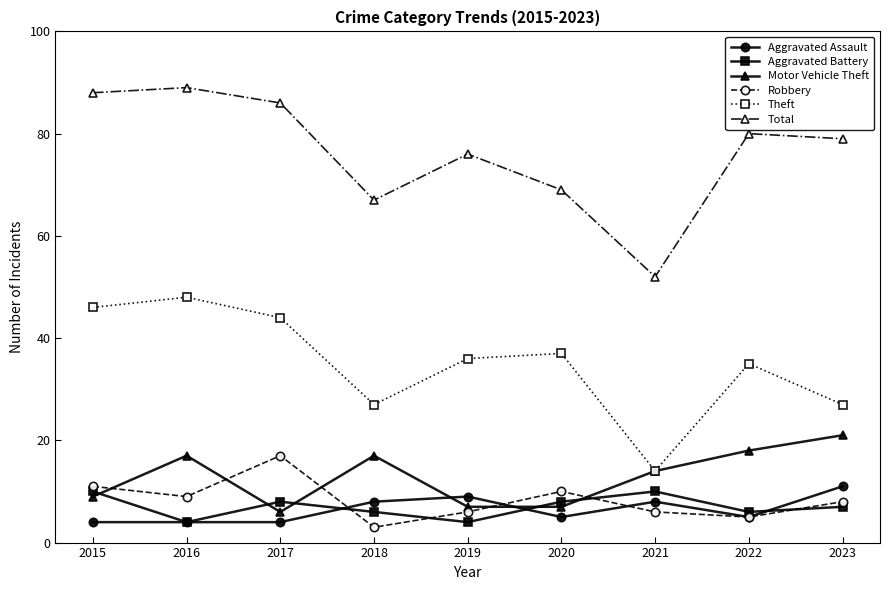

What is the greatest value displayed?

89